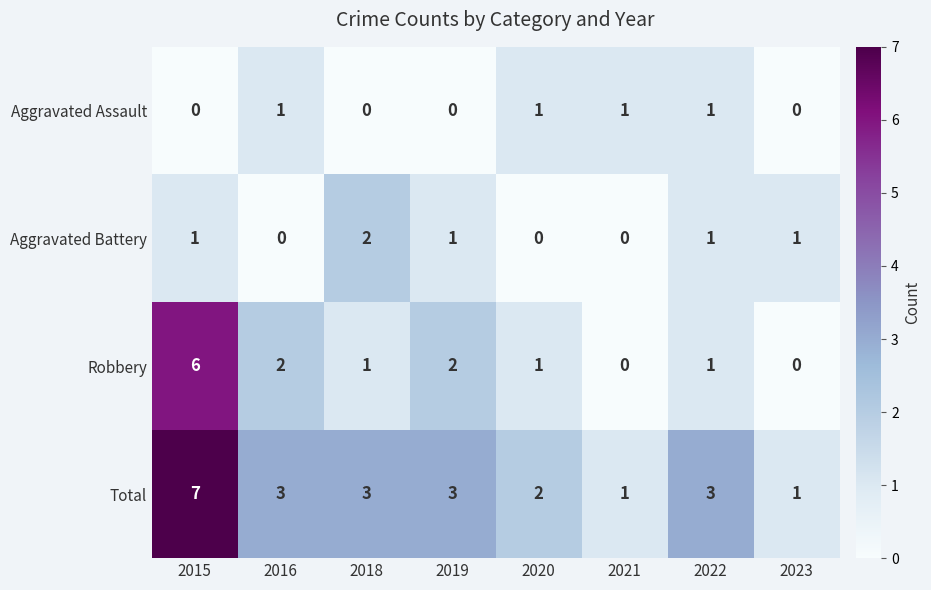

At which category is the sum across all series the highest?

2015